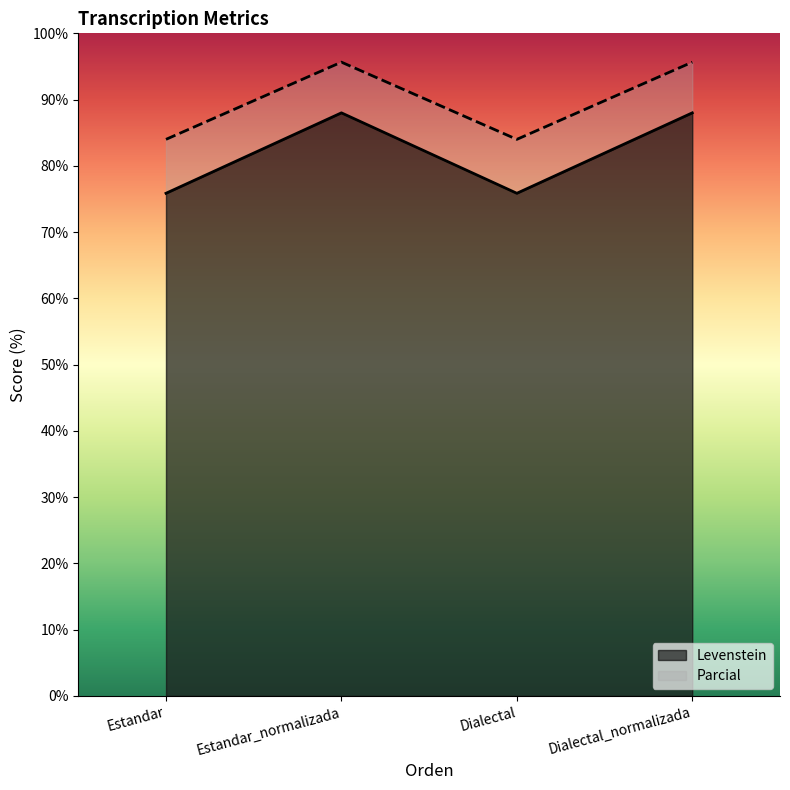

Where is Parcial nearest to the value 89?

Estandar